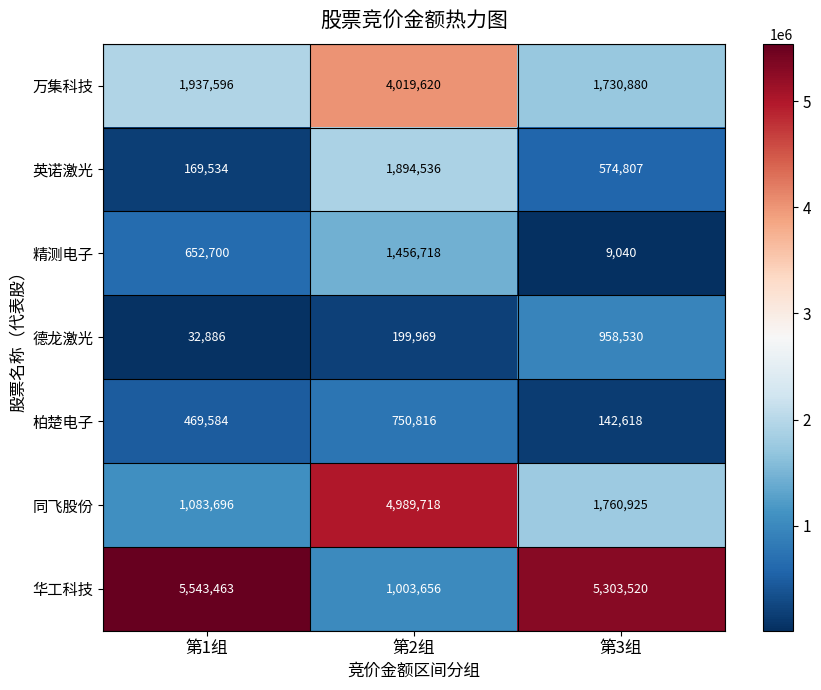

At 第3组, list the series in order from smallest to largest.

精测电子, 柏楚电子, 英诺激光, 德龙激光, 万集科技, 同飞股份, 华工科技